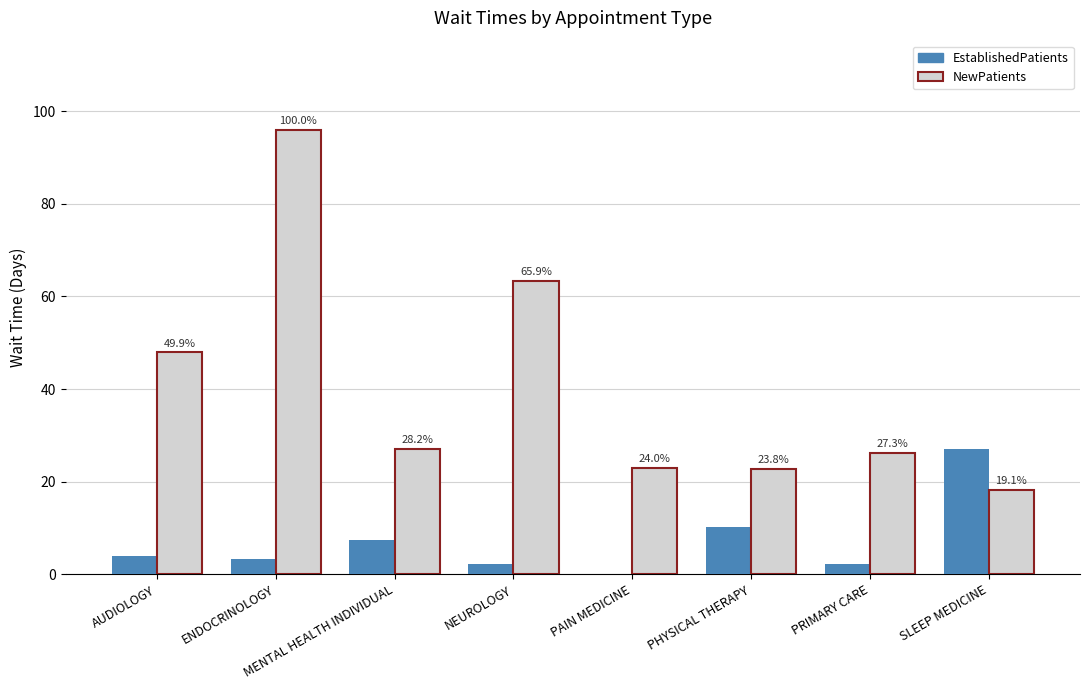

What is the average value of the EstablishedPatients series?

7.1